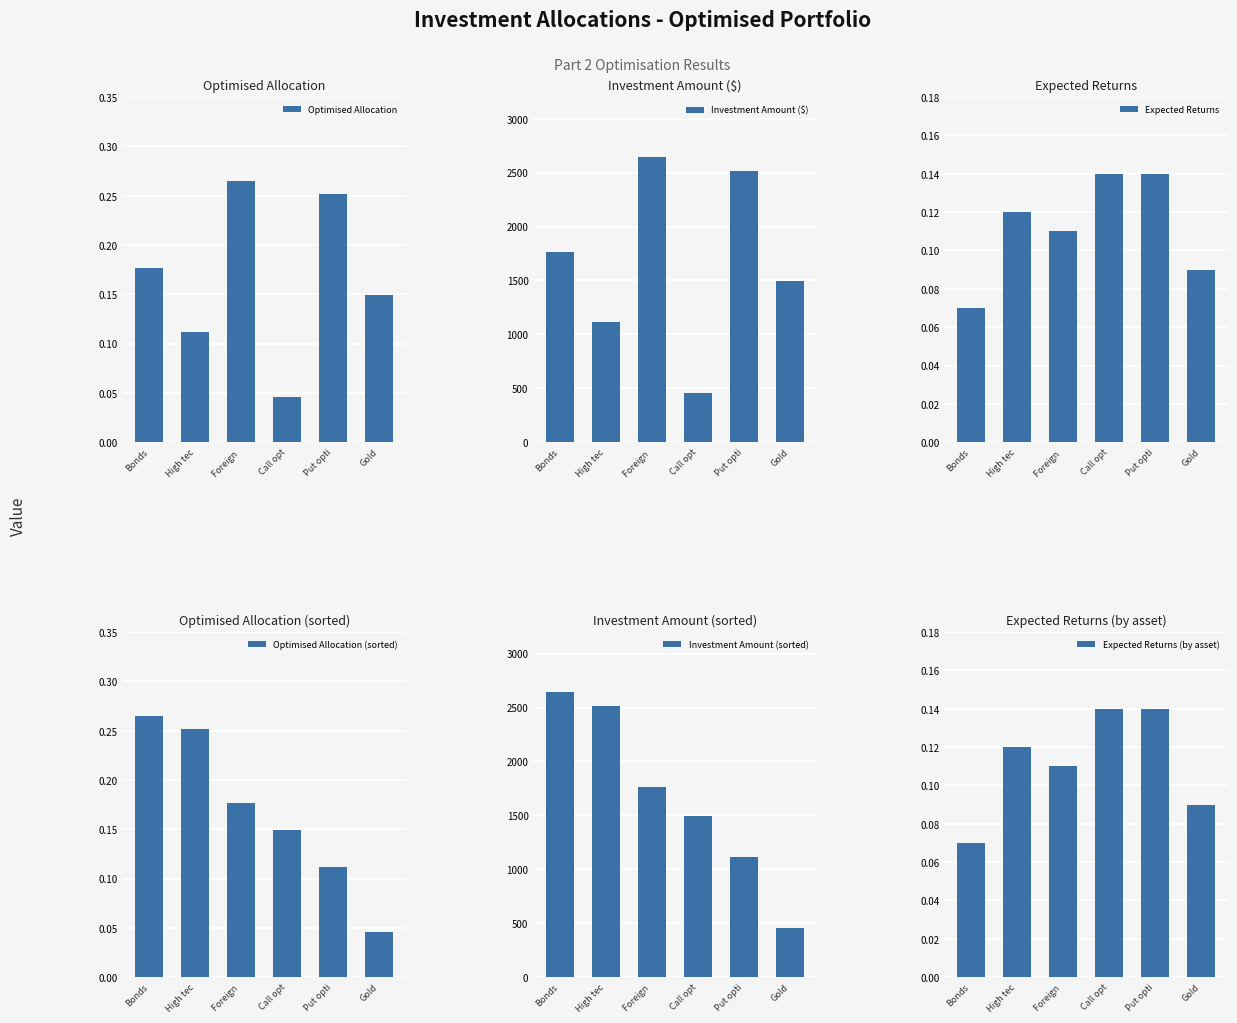

Rank the categories by Expected Returns value from highest to lowest.

Call opt, Put opti, High tec, Foreign , Gold, Bonds